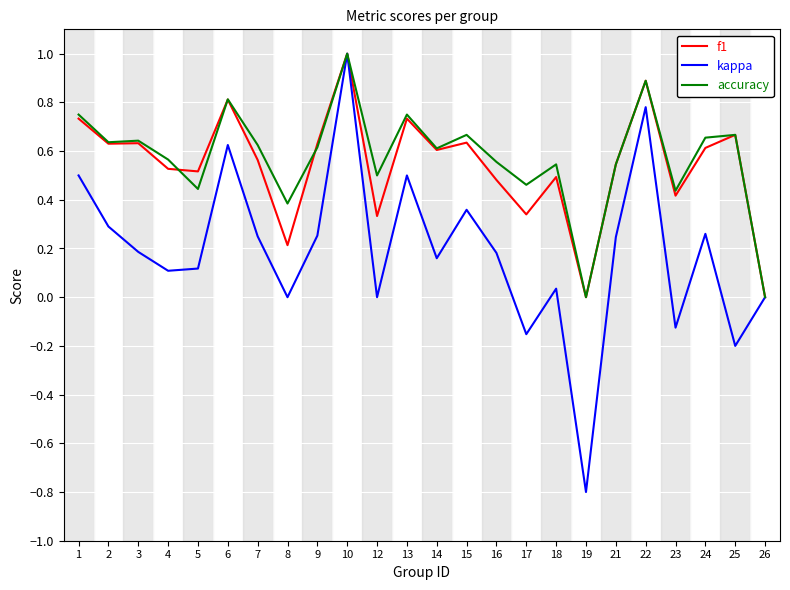

What is the total value across all series at 16?

1.2